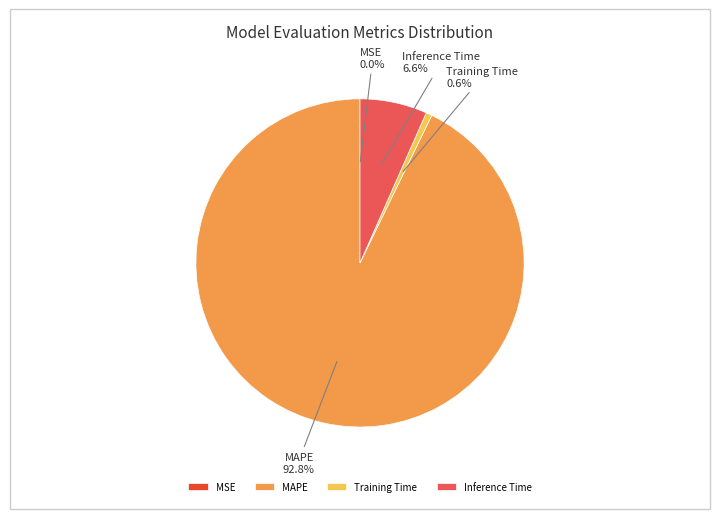

To the nearest percent, what portion does Training Time represent?

1%